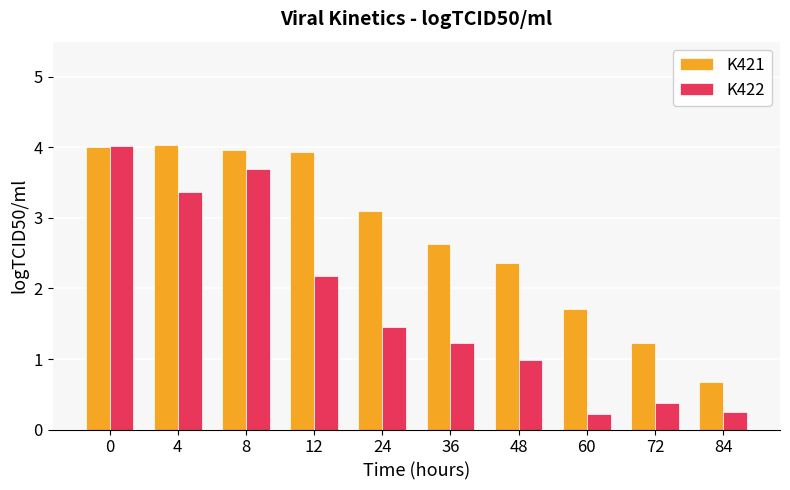

At 24, list the series in order from smallest to largest.

K422, K421